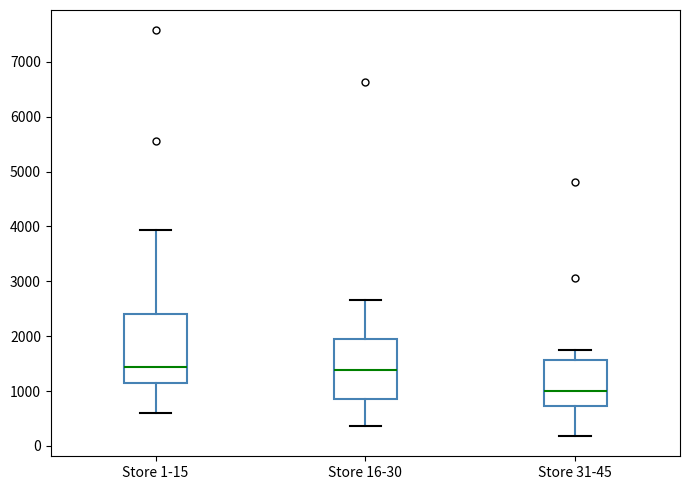

Reading left to right, transcribe this box plot: for each box, give where its median line is, the range the box spans, and where its two whiskers end, as read against the y-axis. The values are not printed on the chart, so give them approximately, as read against the axis.

Store 1-15: median 1400, box 1100 to 2400, whiskers 600 to 3900
Store 16-30: median 1400, box 800 to 2000, whiskers 400 to 2700
Store 31-45: median 1000, box 700 to 1600, whiskers 200 to 1800